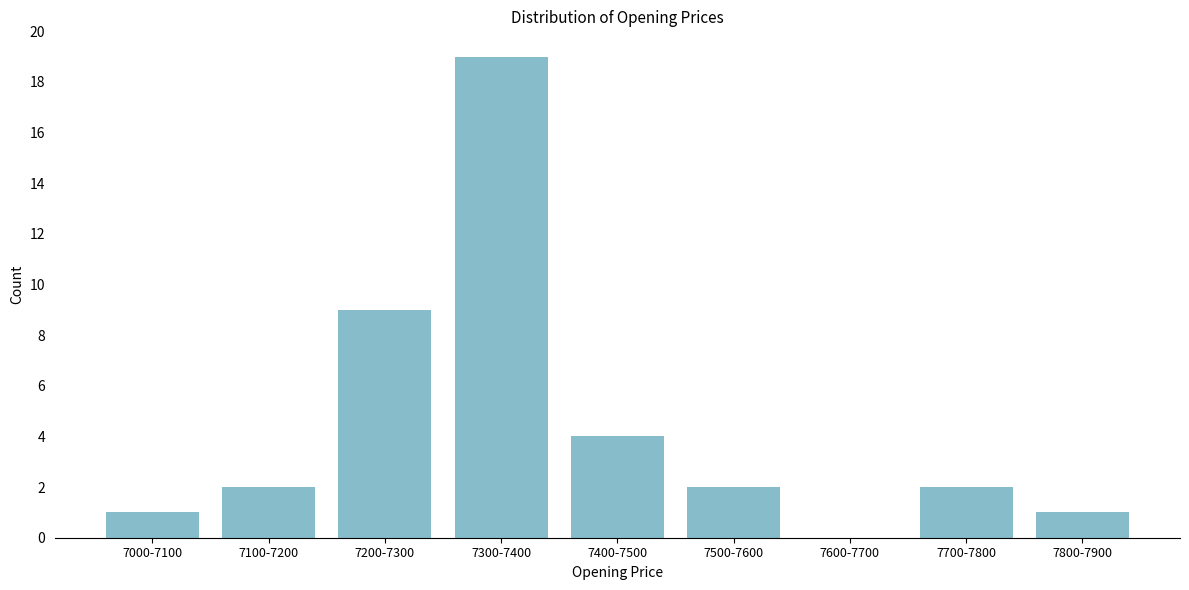

Reading left to right, extract all data points from this chart.

7000-7100=1	7100-7200=2	7200-7300=9	7300-7400=19	7400-7500=4	7500-7600=2	7600-7700=0	7700-7800=2	7800-7900=1